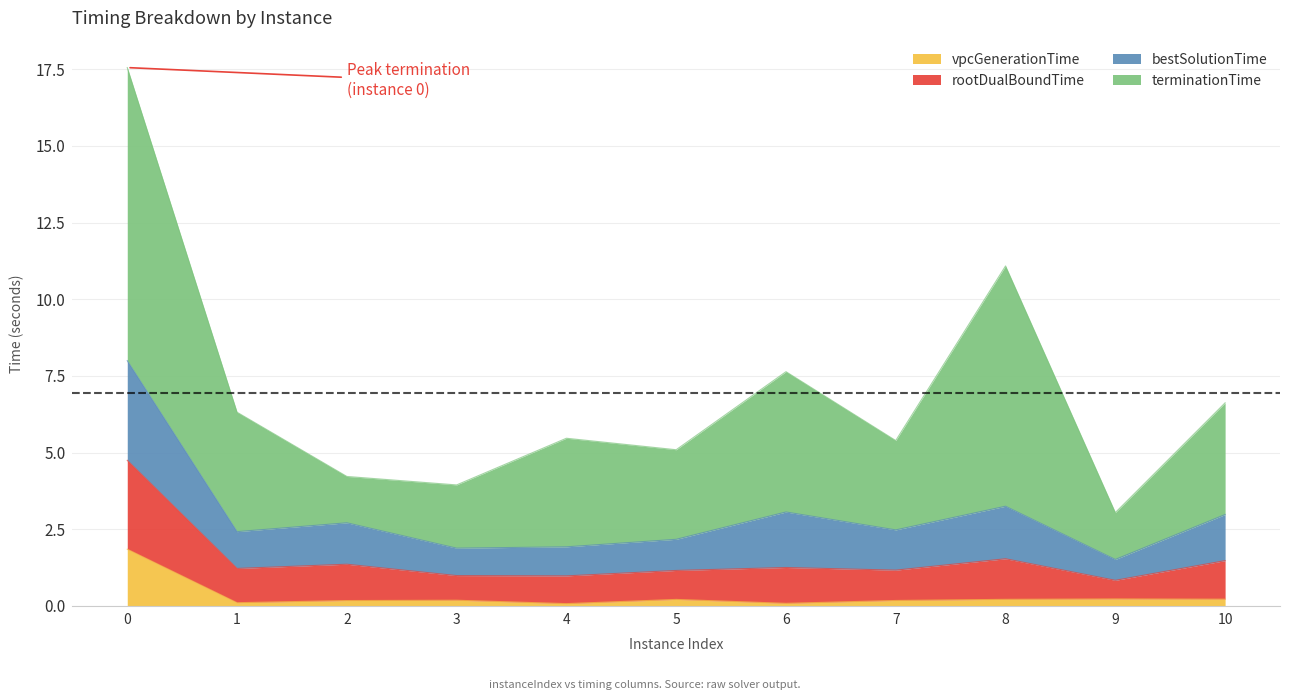

Is it true that vpcGenerationTime equals 0.1 at 1?

True